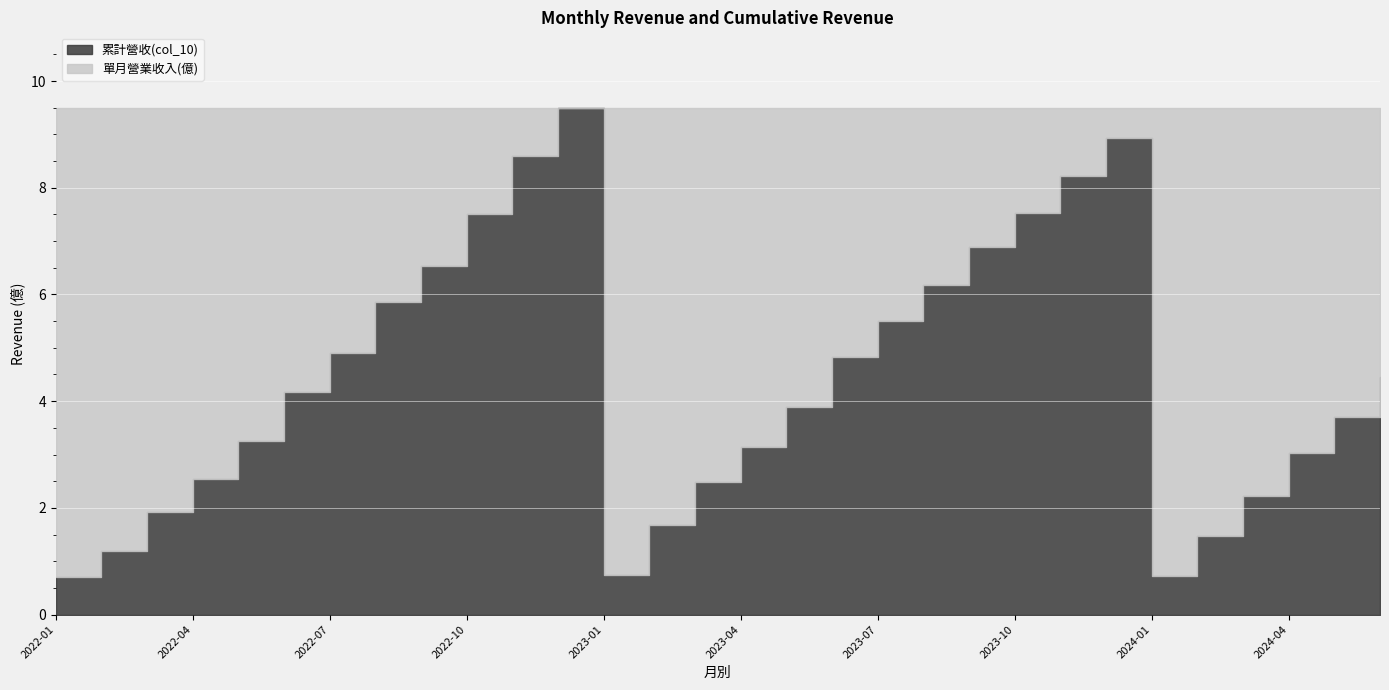

Between 2023-08 and 2023-02, which is larger?

2023-08